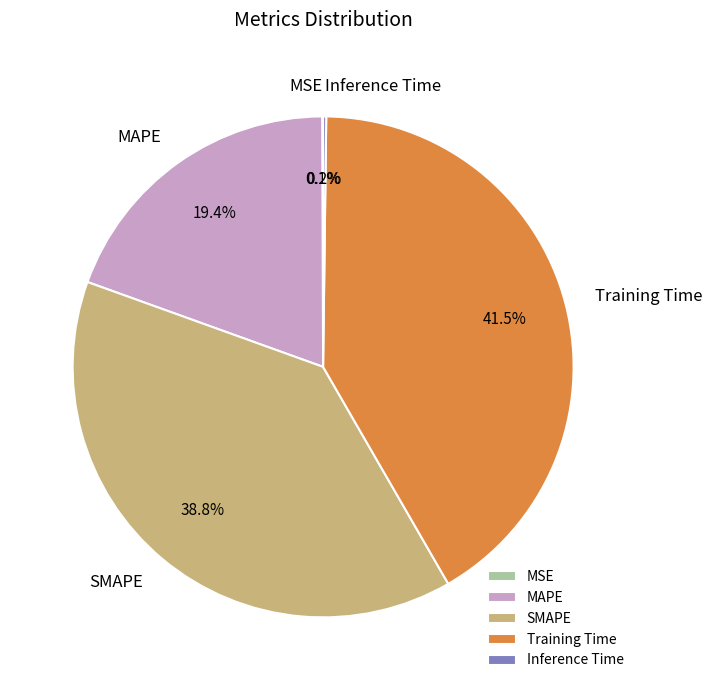

Which category has the biggest portion of the pie?

Training Time